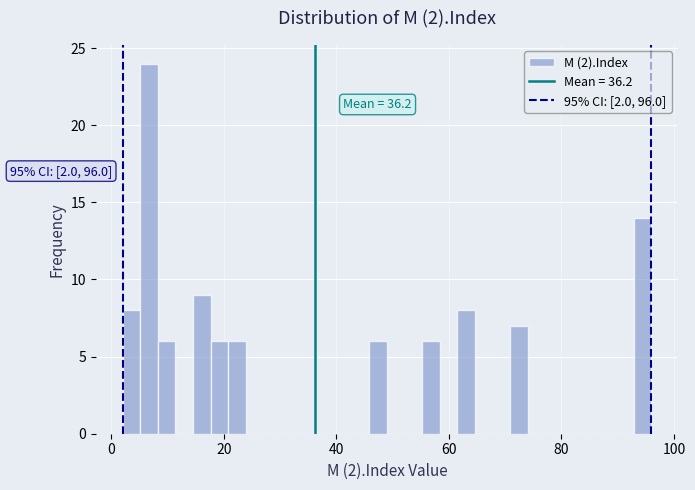

Read against the x-axis, roughly where is the centre of the tallest bar?

6